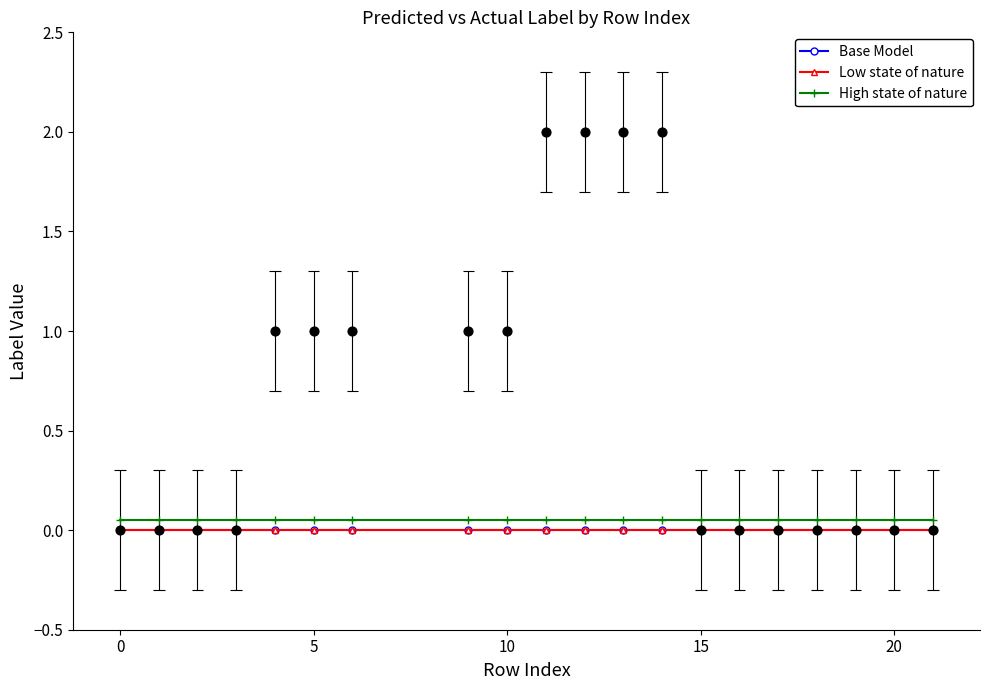

Which series has the largest total across all categories?

High state of nature